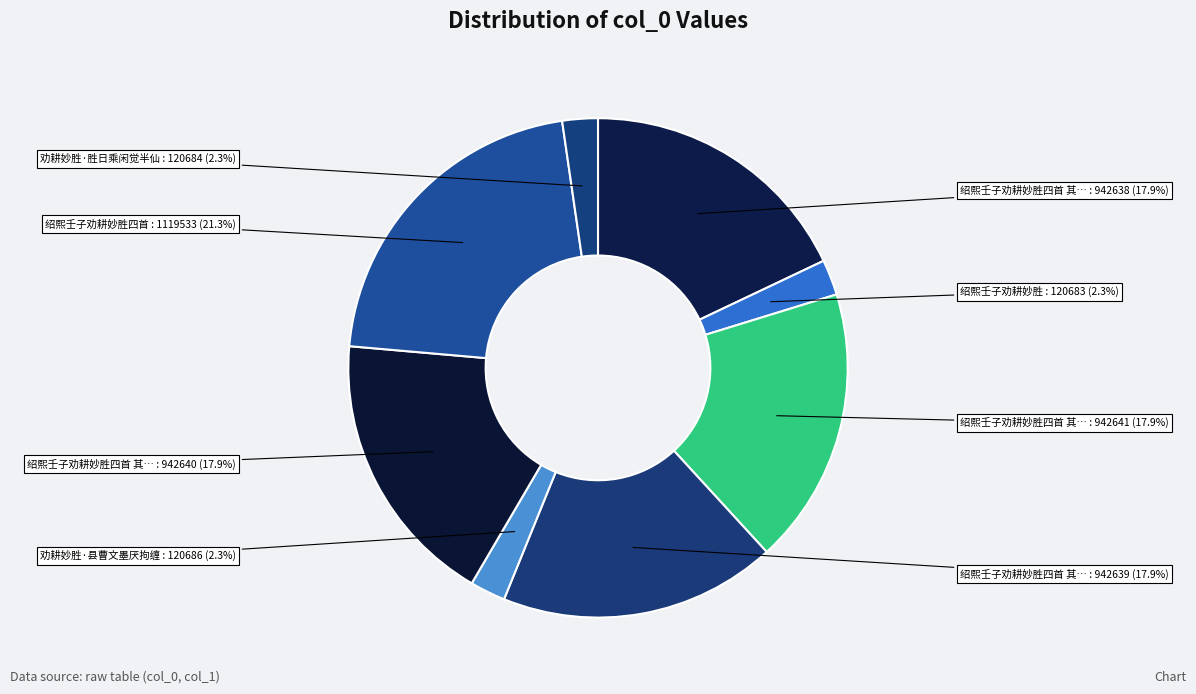

How many slices are in this pie chart?

8